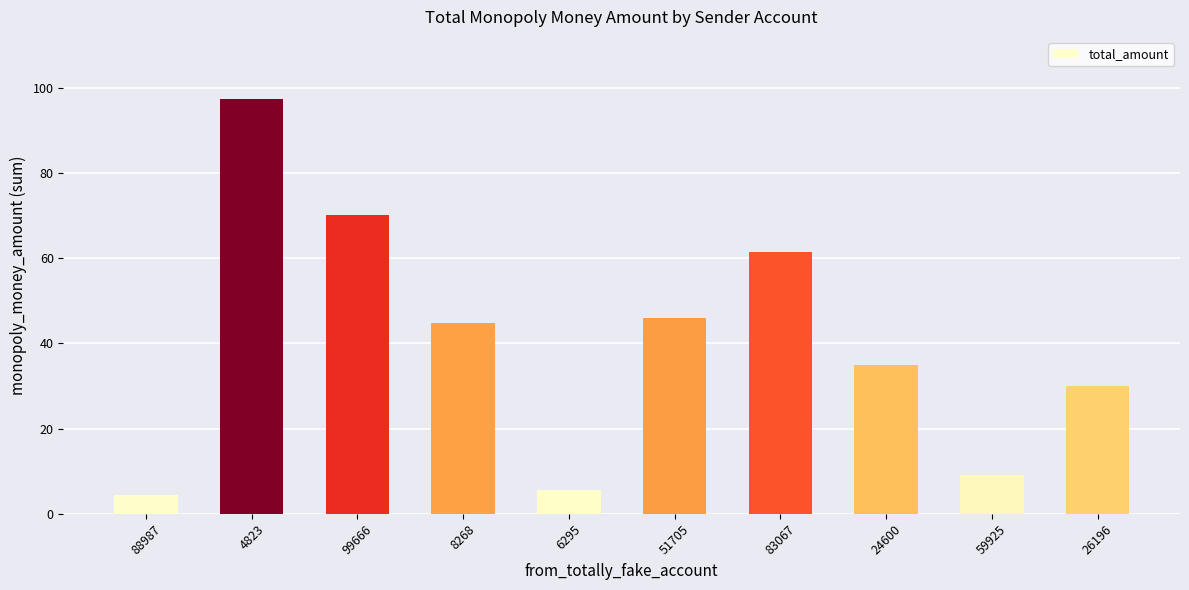

At which category does the chart reach its peak across all series?

4823